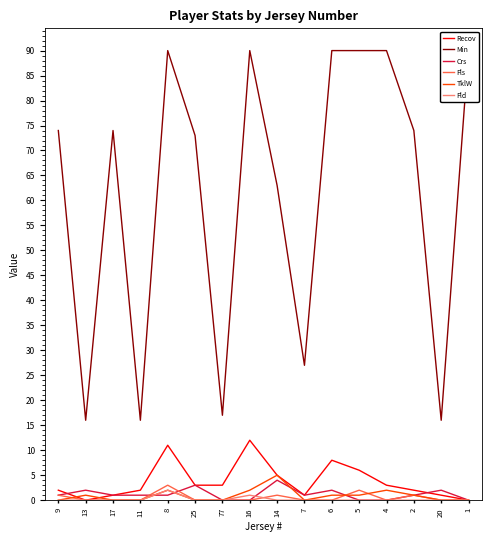

What is the highest value of the Recov series?

12